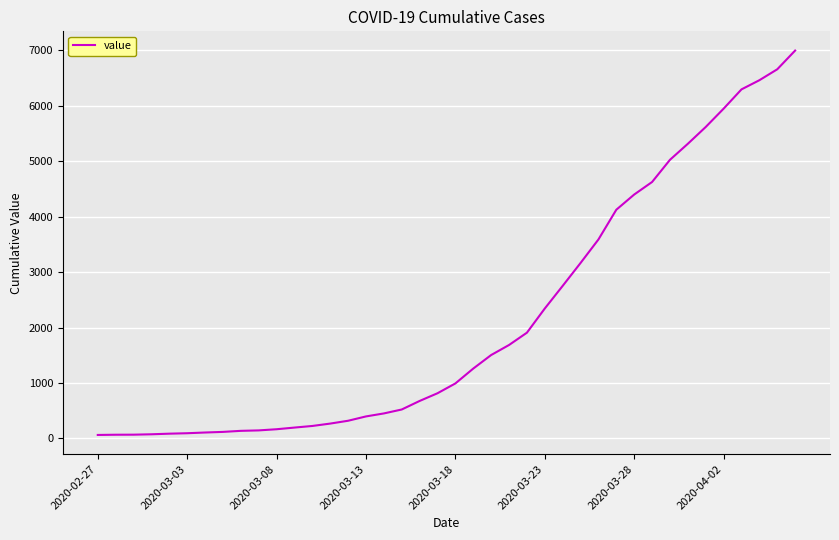

What is the difference between the maximum and minimum values?

6931